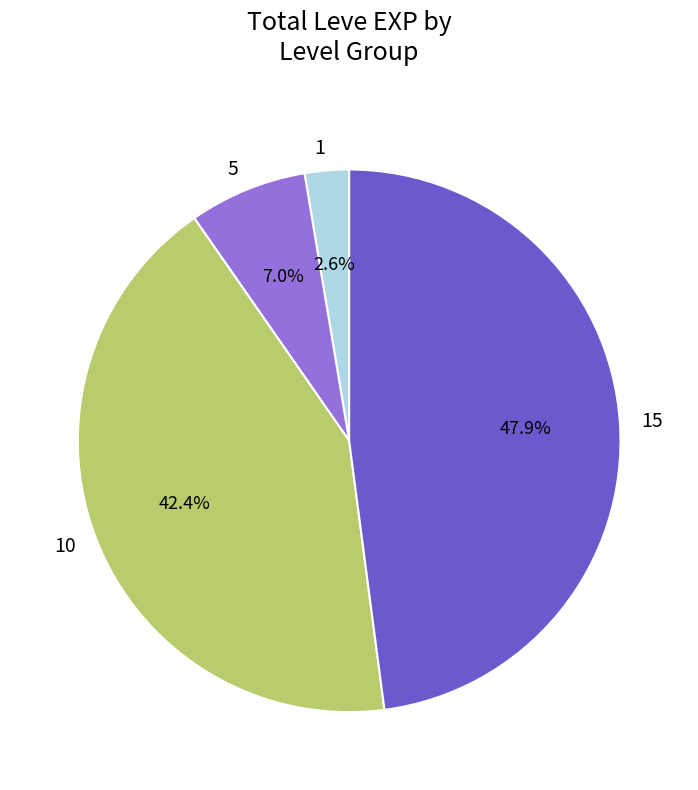

Which has a higher value, 15 or 5?

15